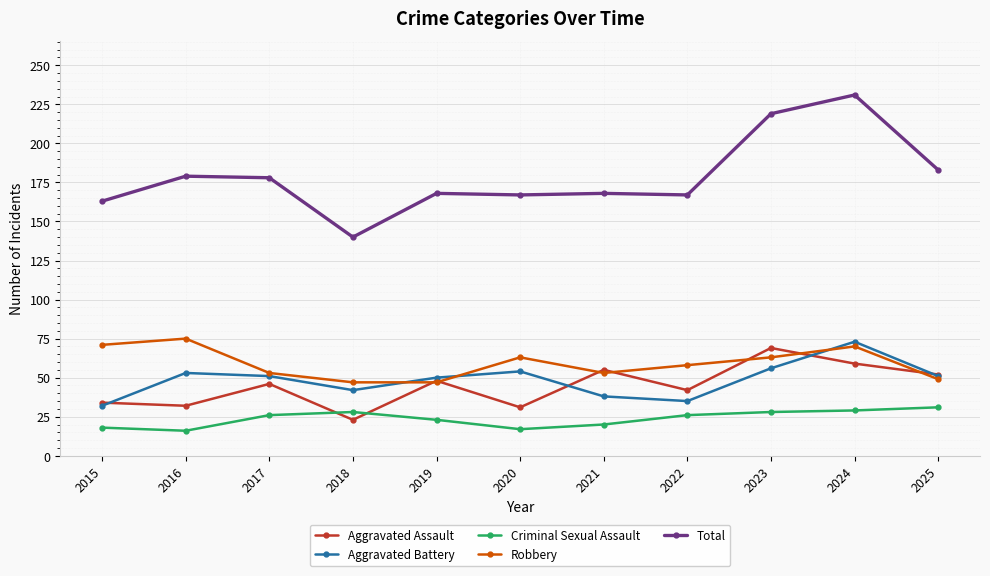

Does the chart display data point markers on the line(s)?

Yes